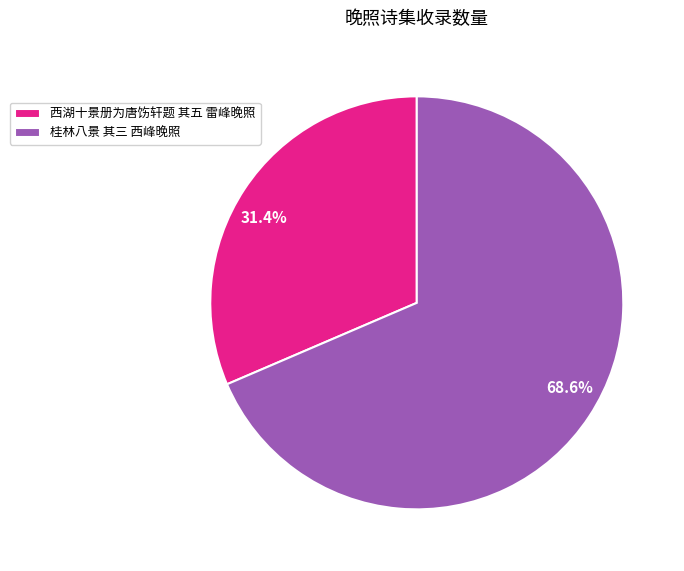

Is 桂林八景 其三 西峰晚照 the majority of the pie?

Yes